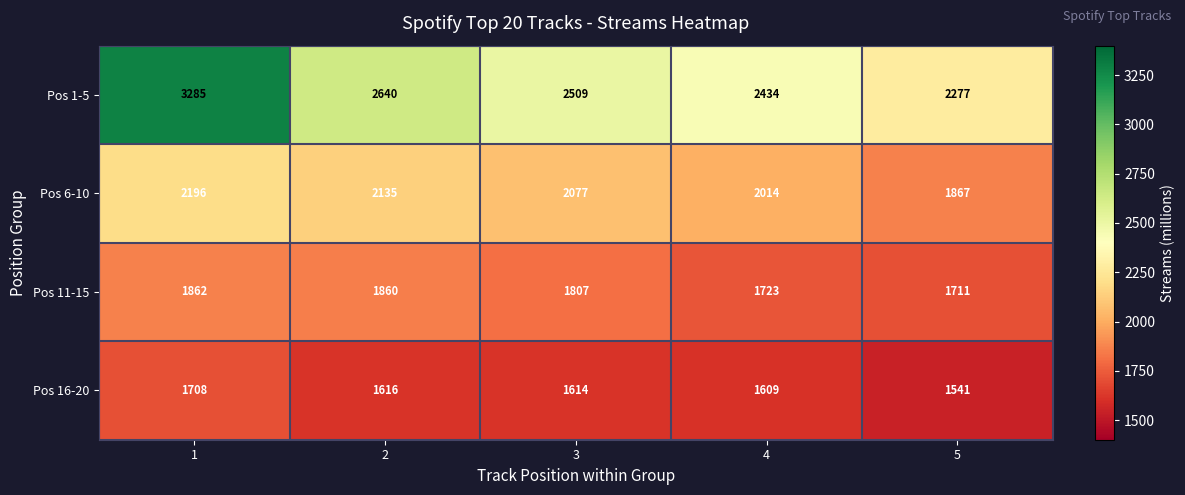

At how many categories does at least one series exceed 1866?

5